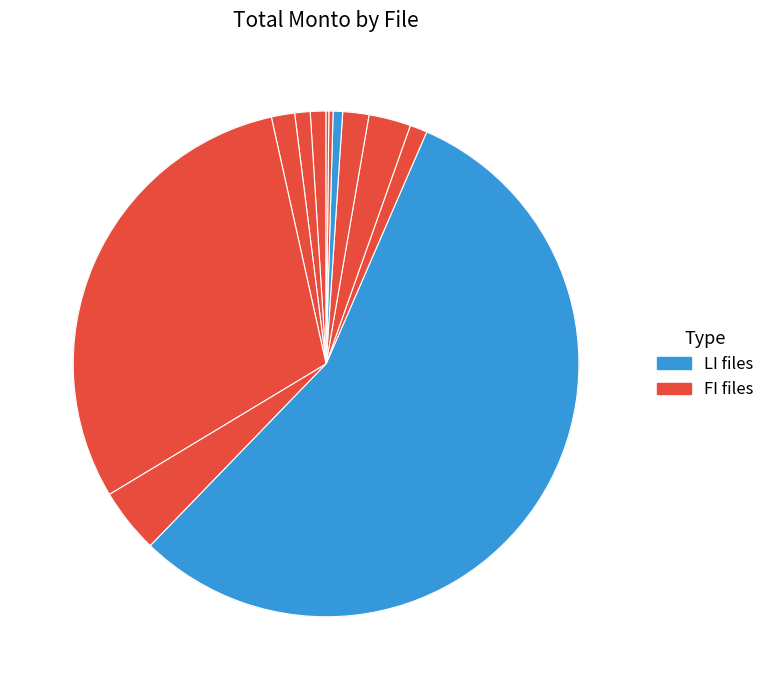

To the nearest percent, what is the average slice percentage?

8%